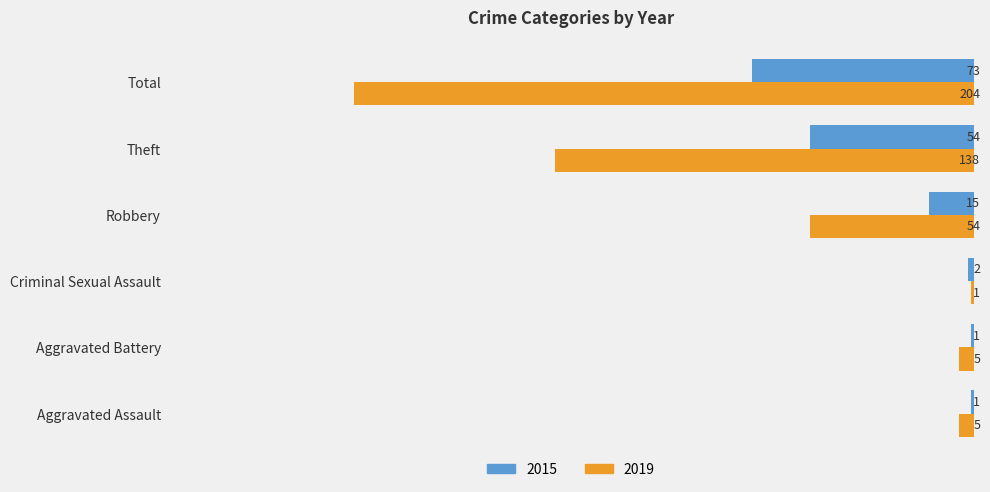

What is the spread (max minus min) of values at Total?

131